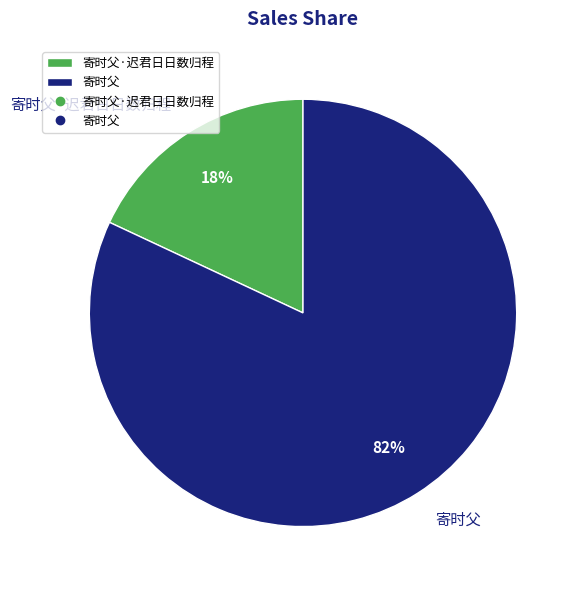

To the nearest percent, what is the difference between the 寄时父 and 寄时父·迟君日日数归程 slice percentages?

64%